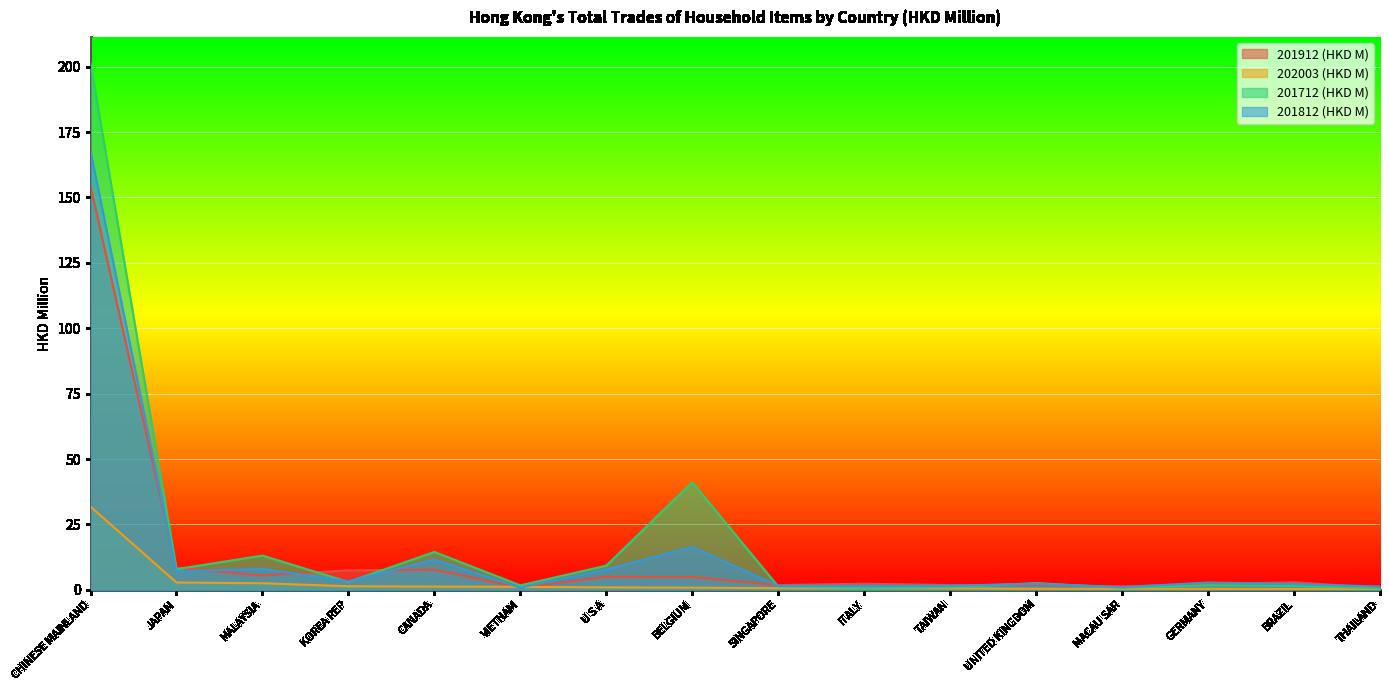

True or false: 202003 (HKD M) has more than 0 points higher than both neighbors.

False